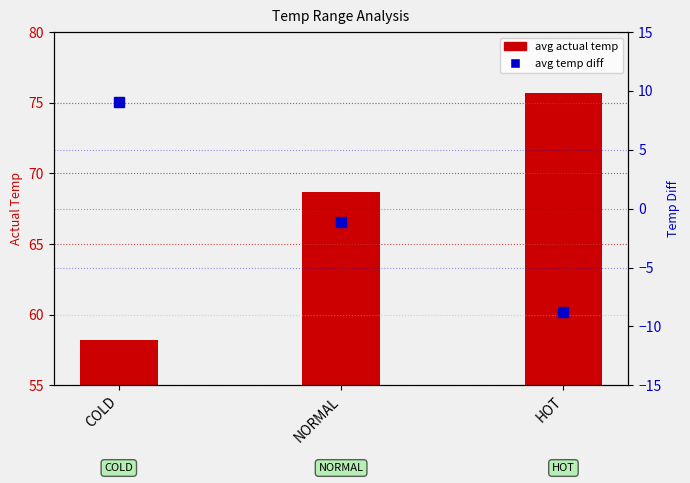

How many values in avg temp diff are below zero?

2